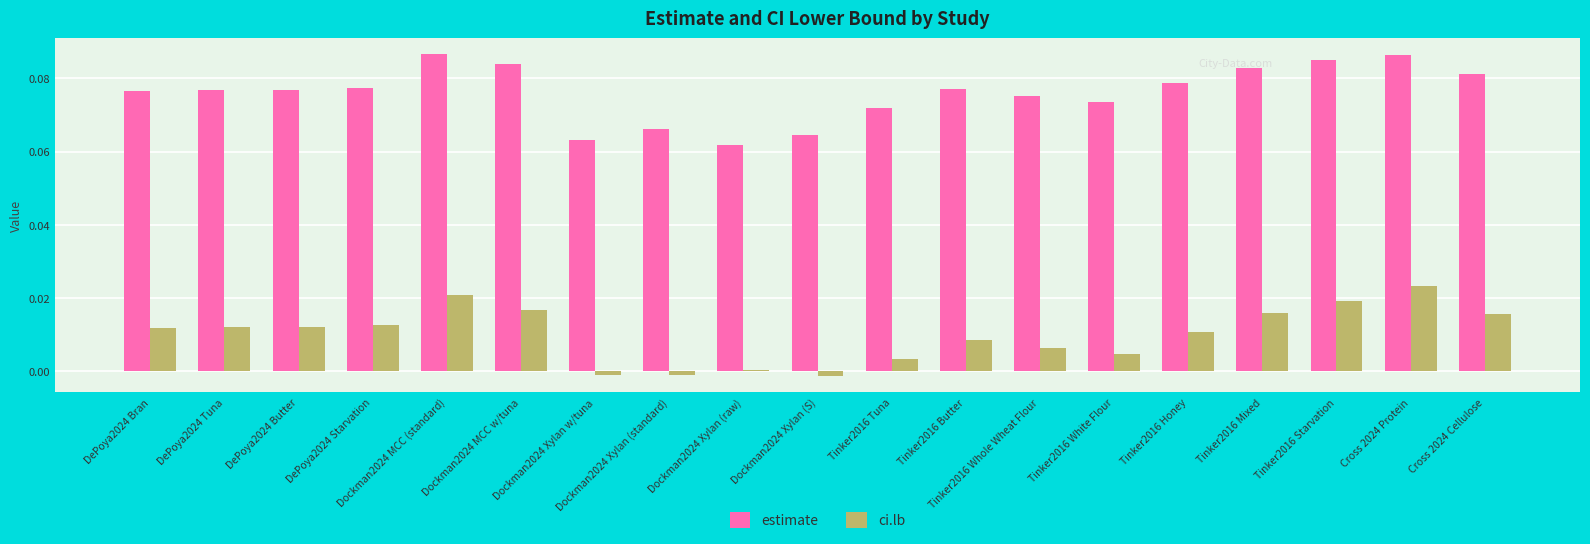

Is the value of ci.lb at Dockman2024 Xylan (raw) greater than the value of estimate at Dockman2024 MCC (standard)?

No